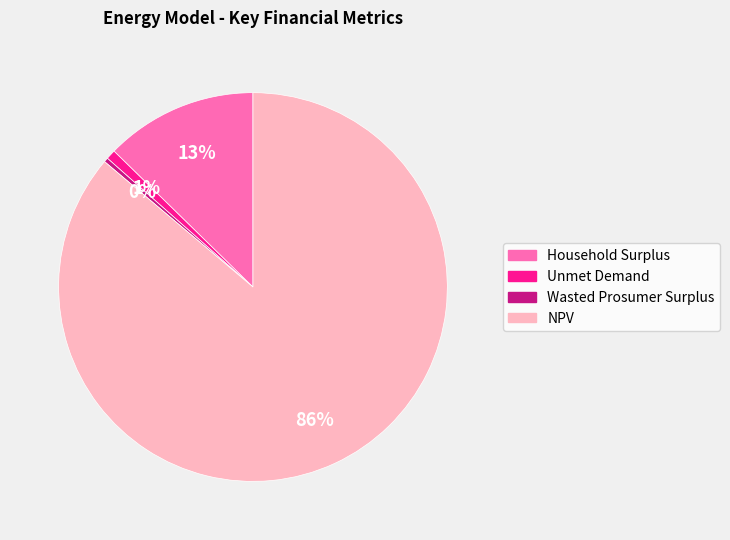

Do Household Surplus and NPV together represent more than half of the pie?

Yes